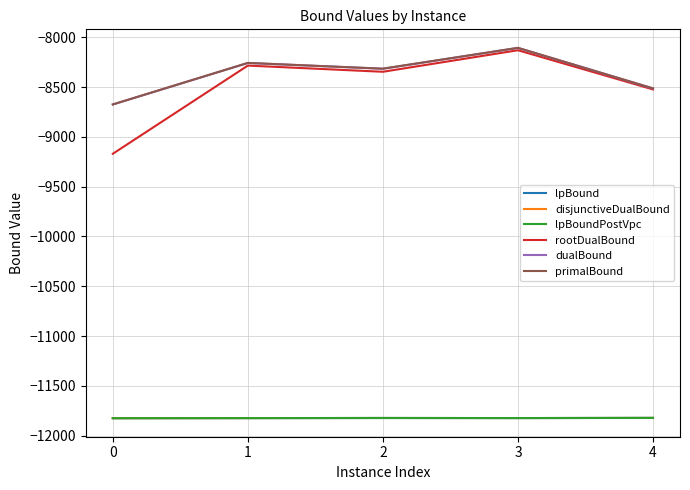

How many lines are shown in the chart?

6